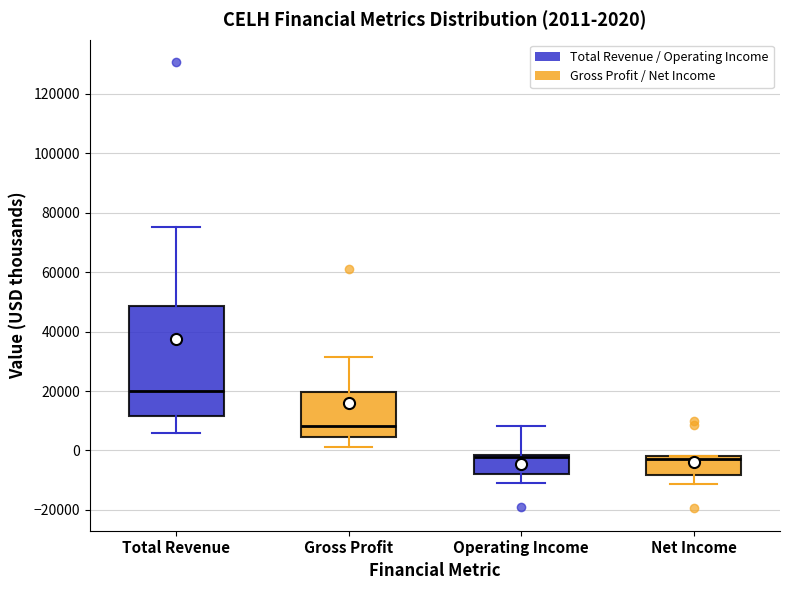

Which box has the highest median line?

Total Revenue